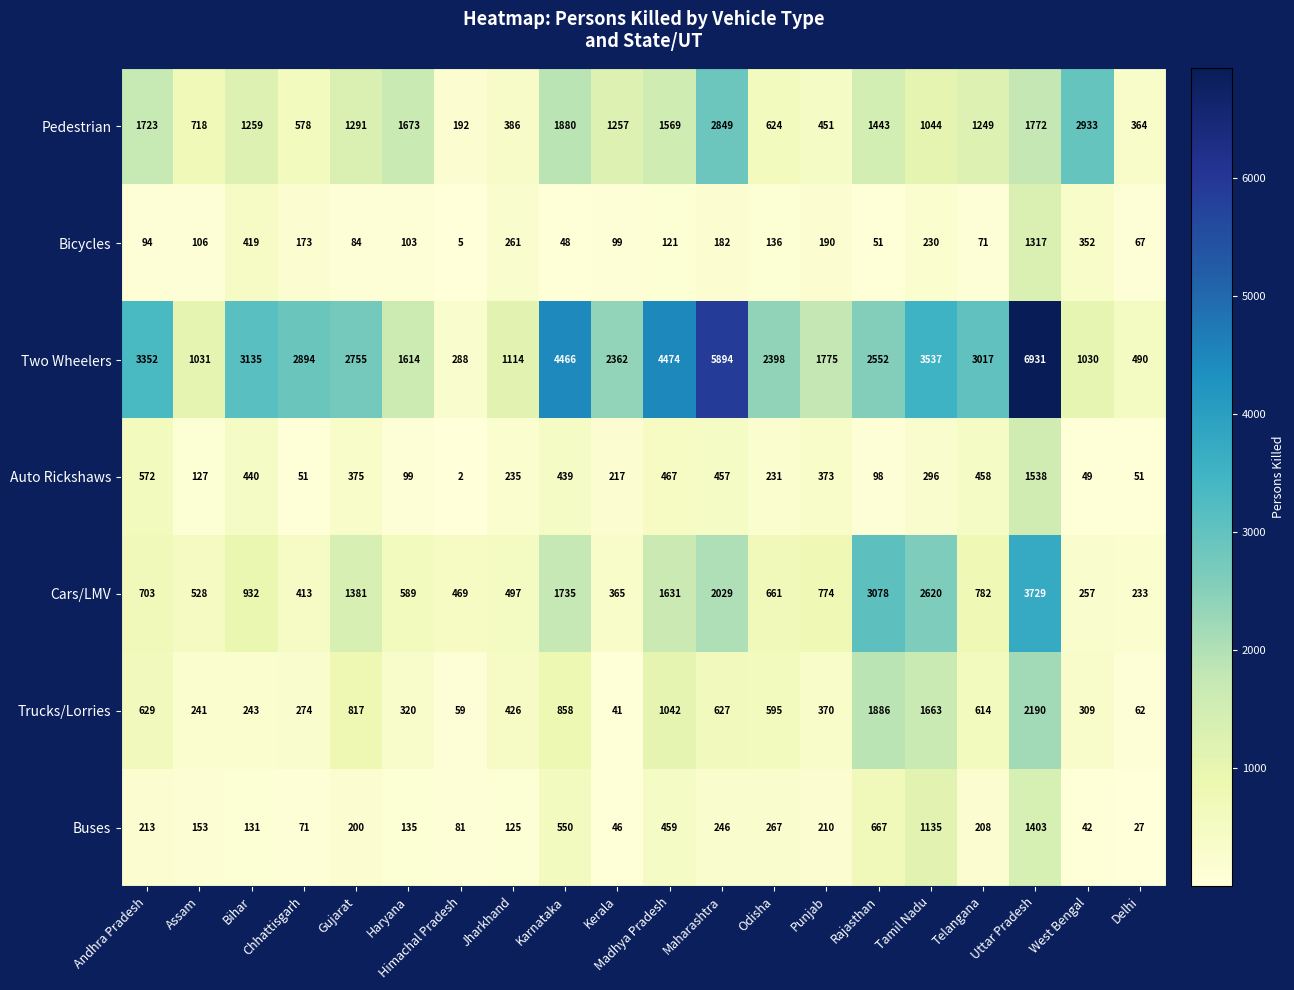

Which series has the widest spread of values?

Two Wheelers